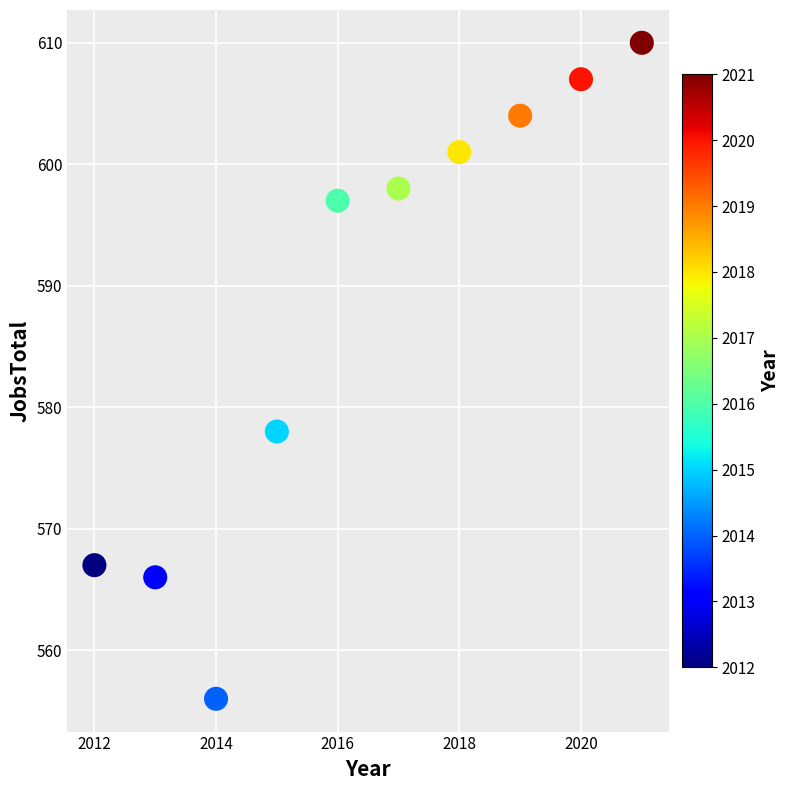

What Y value in the scatter plot is closest to 583?

578